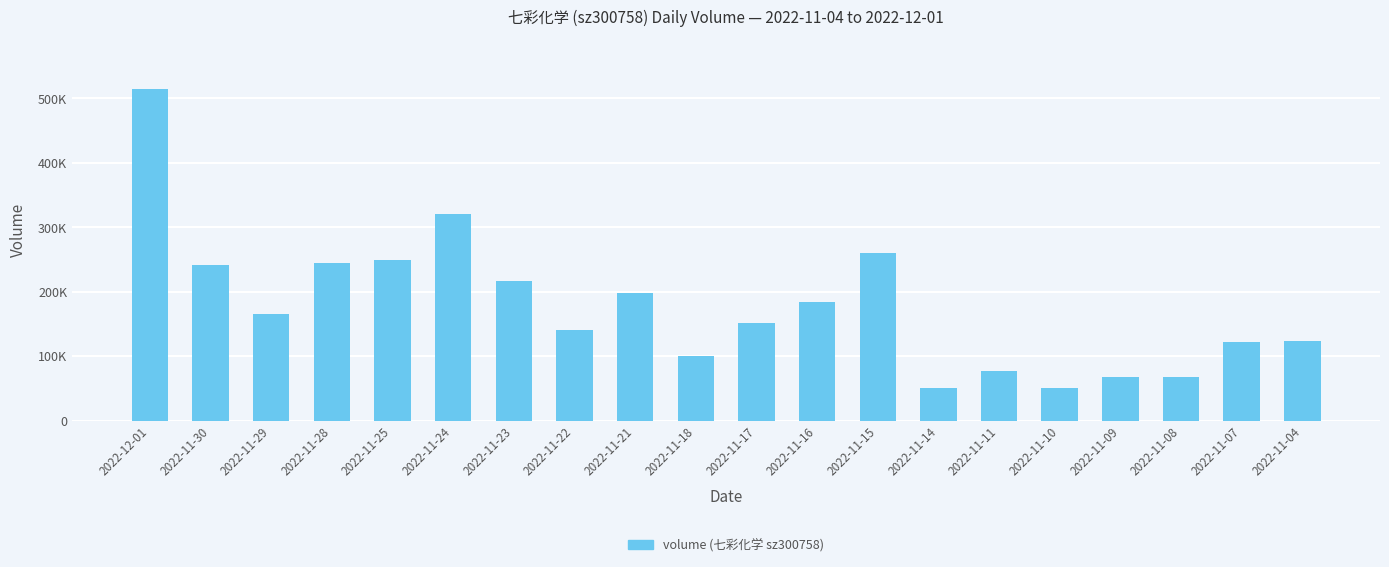

What is the sum of all values?

3544559